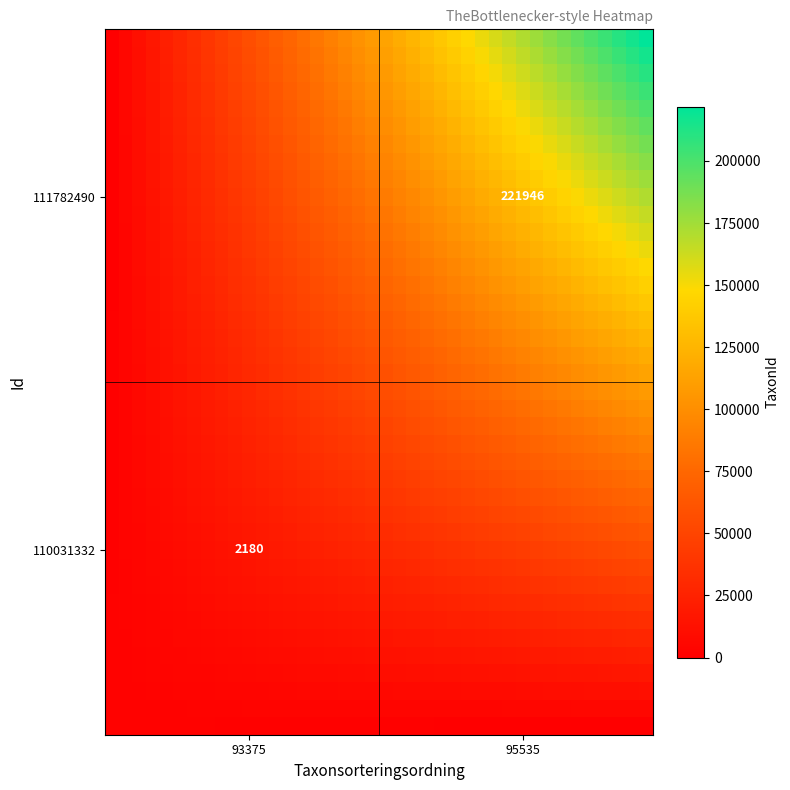

At how many categories does at least one series exceed 178402?

8